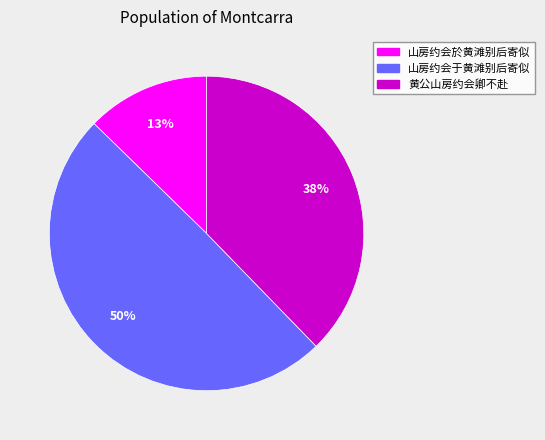

Is there any slice that represents more than half of the pie?

No